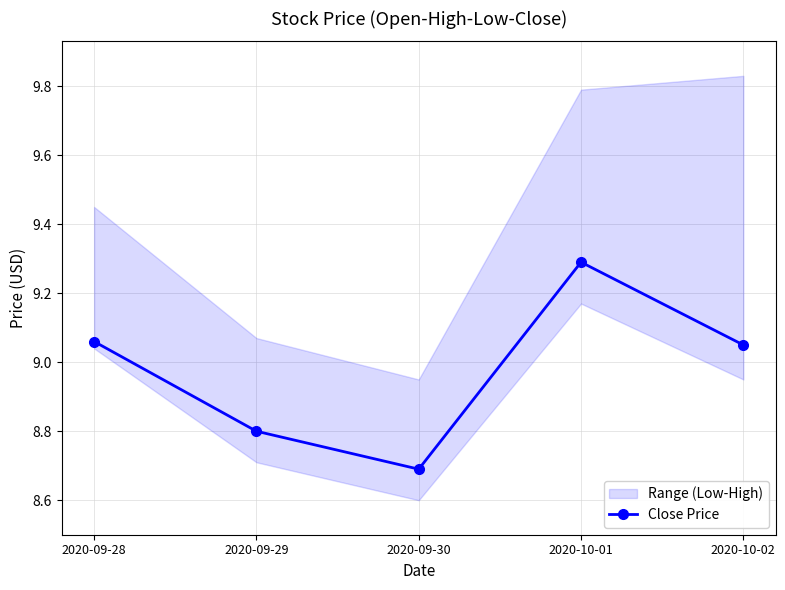

Between 2020-09-30 and 2020-10-01, which is larger?

2020-10-01